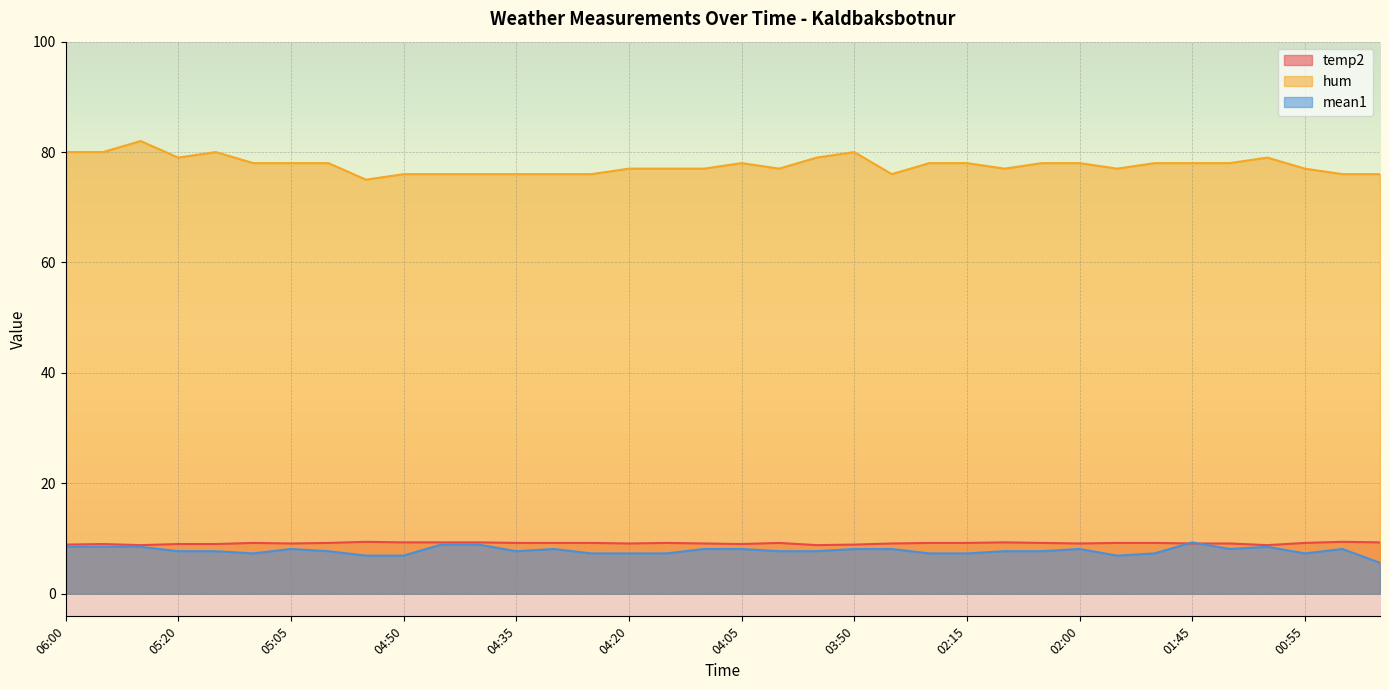

Rank the series by their maximum value, from highest to lowest.

hum, temp2, mean1